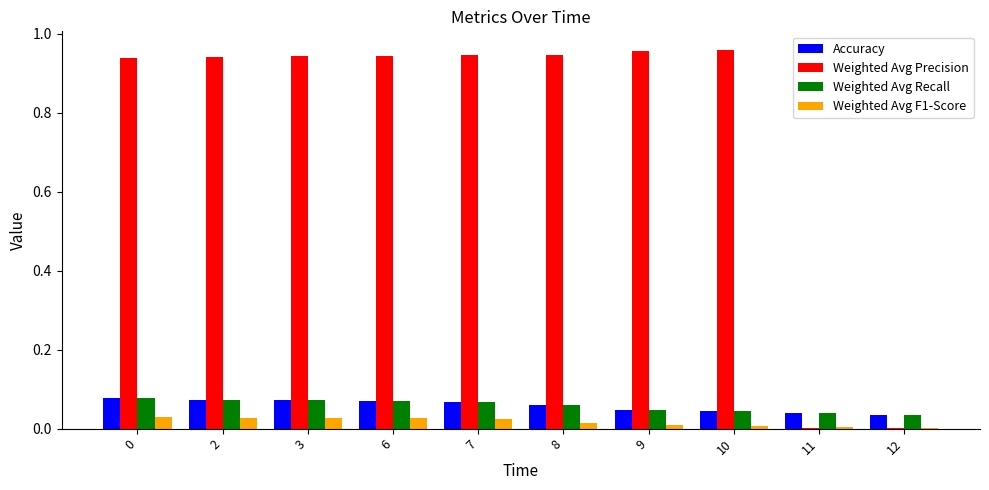

What is the sum of the Weighted Avg Precision values at 0 and 6?

1.9